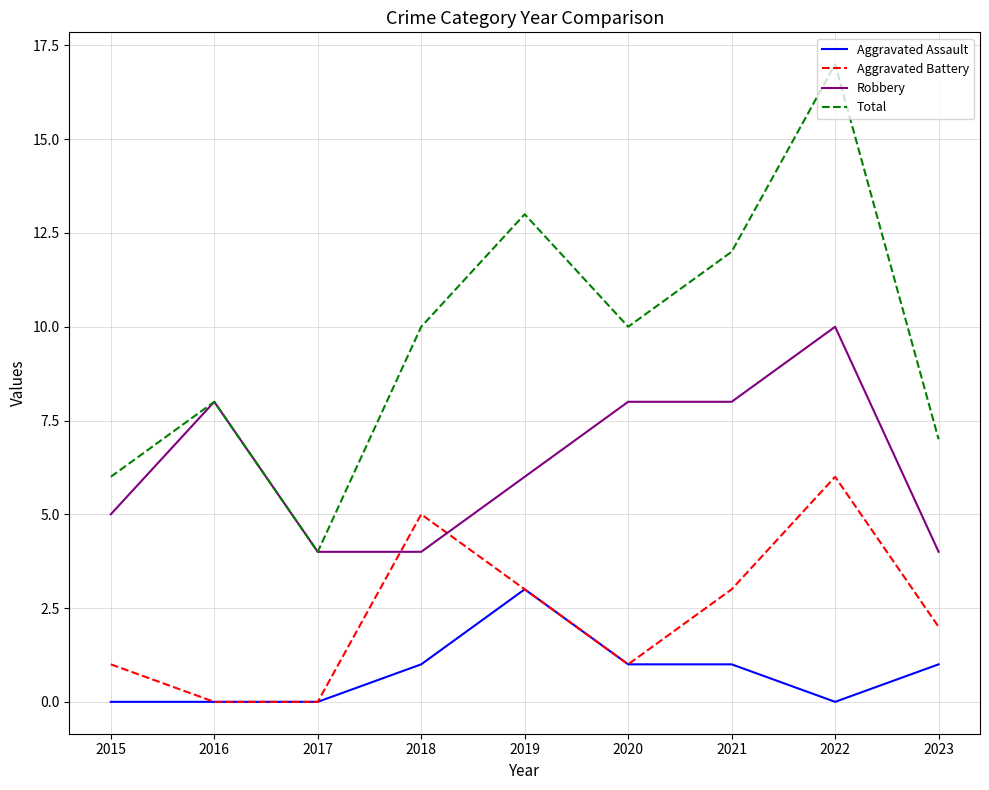

Which category has the highest value across all series?

2022